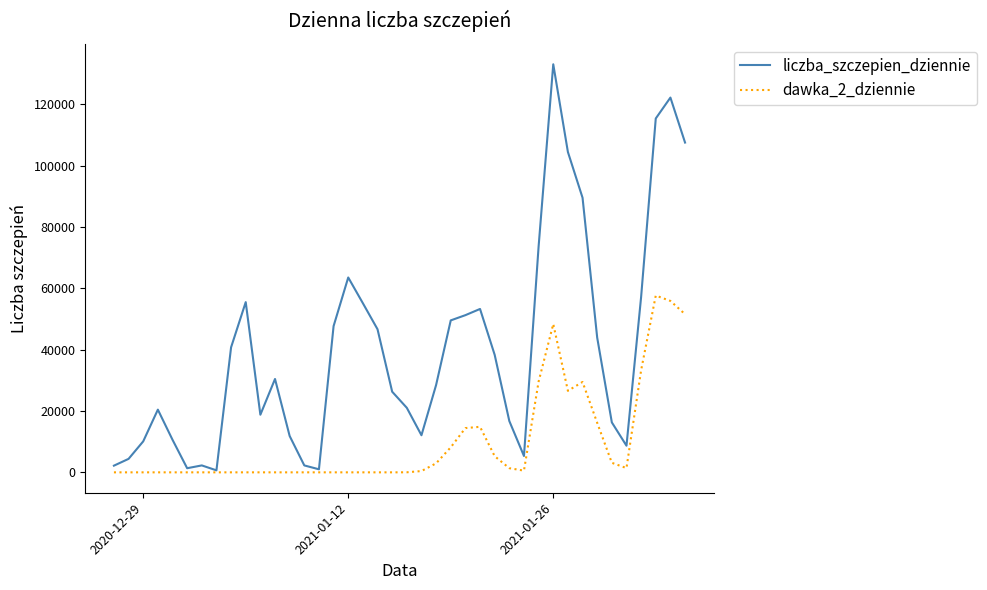

Rank the series by their maximum value, from highest to lowest.

liczba_szczepien_dziennie, dawka_2_dziennie